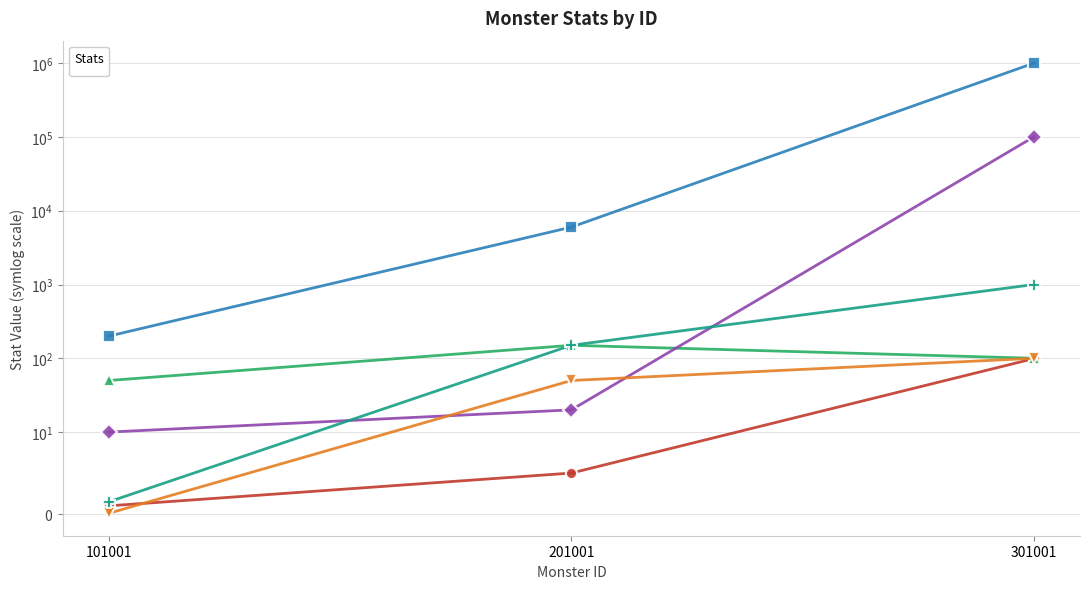

What is the minimum value shown in the chart?

0.1